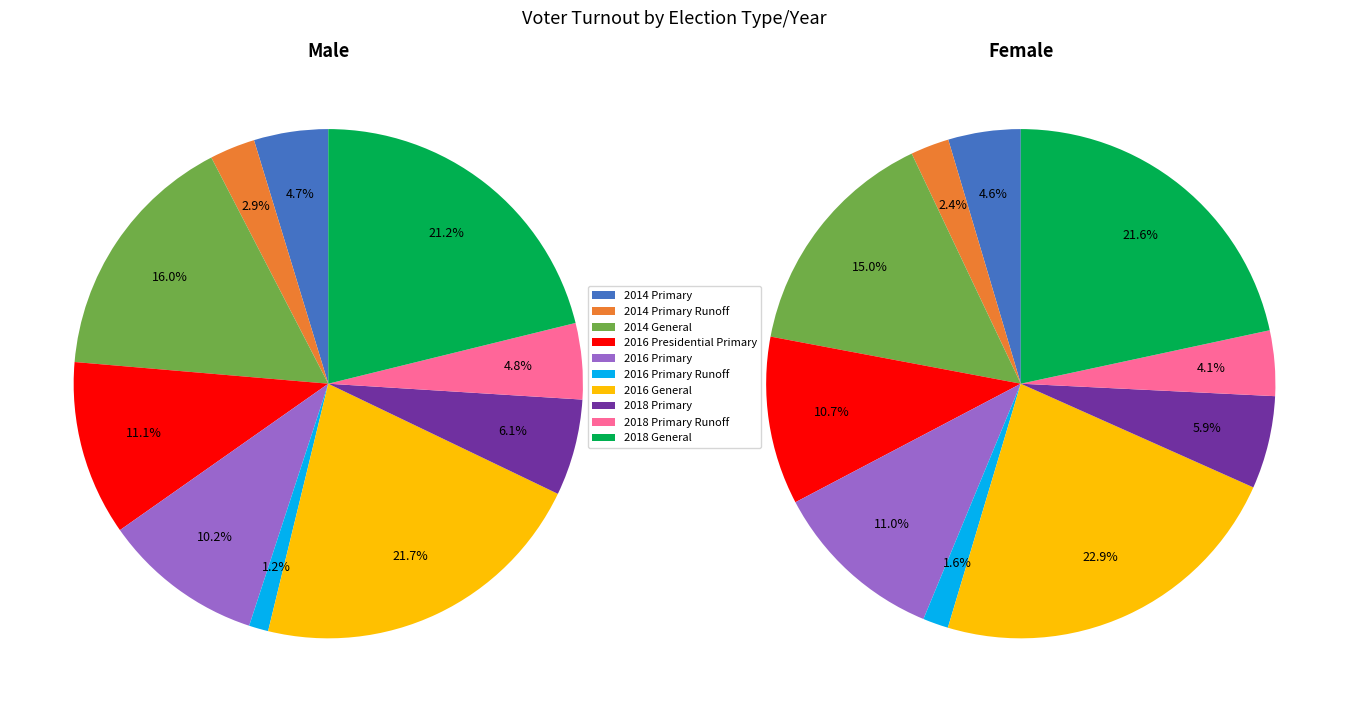

Does any single category account for the majority?

No